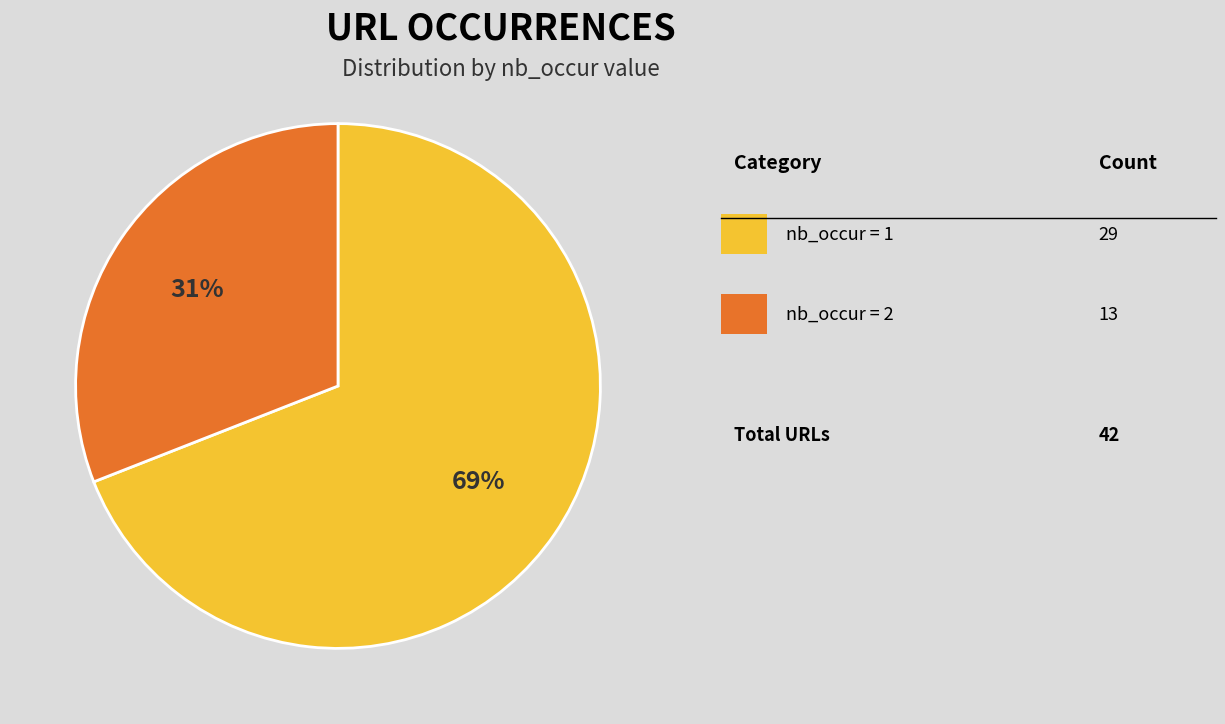

To the nearest percent, what is the difference between the largest and smallest slice percentages?

38%